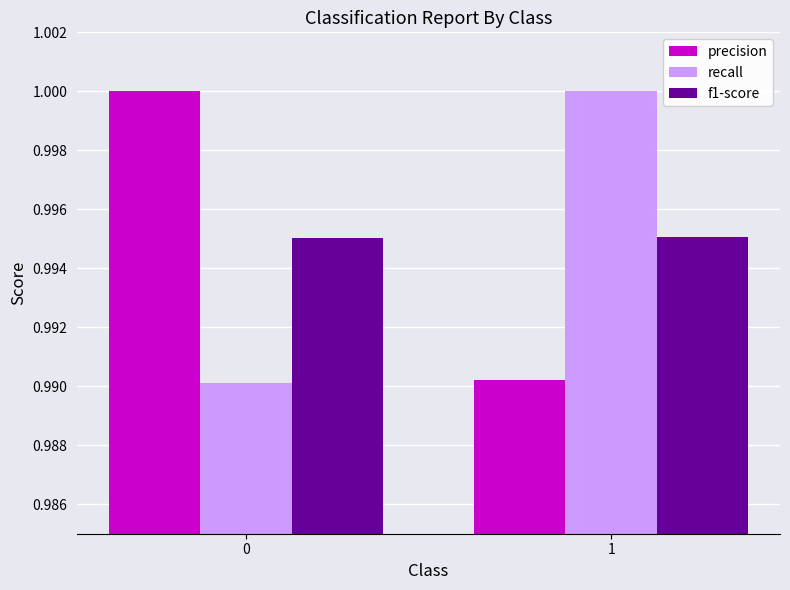

The value of precision at 1 is 1.7. True or false?

False